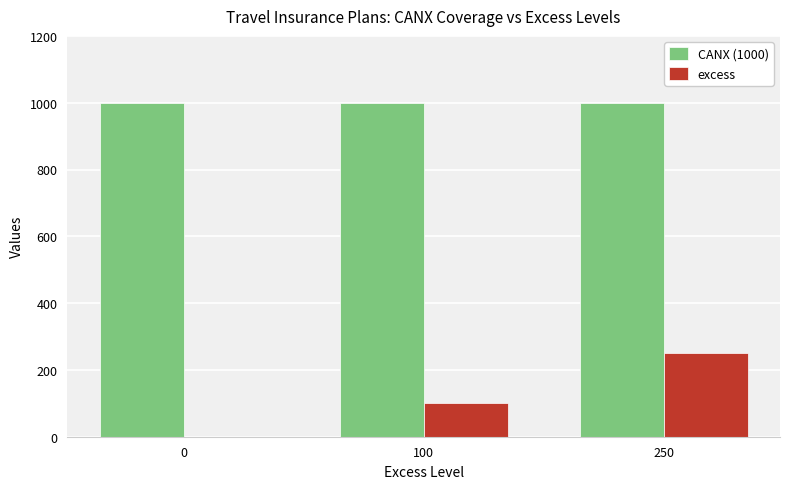

Is the value of excess at 250 greater than the value of CANX (1000) at 0?

No